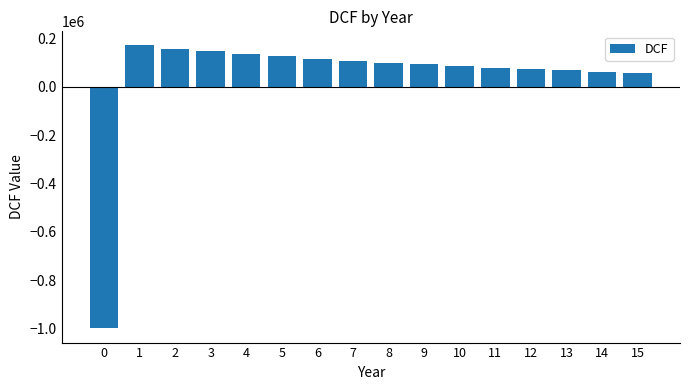

Which has a higher value, 15 or 3?

3